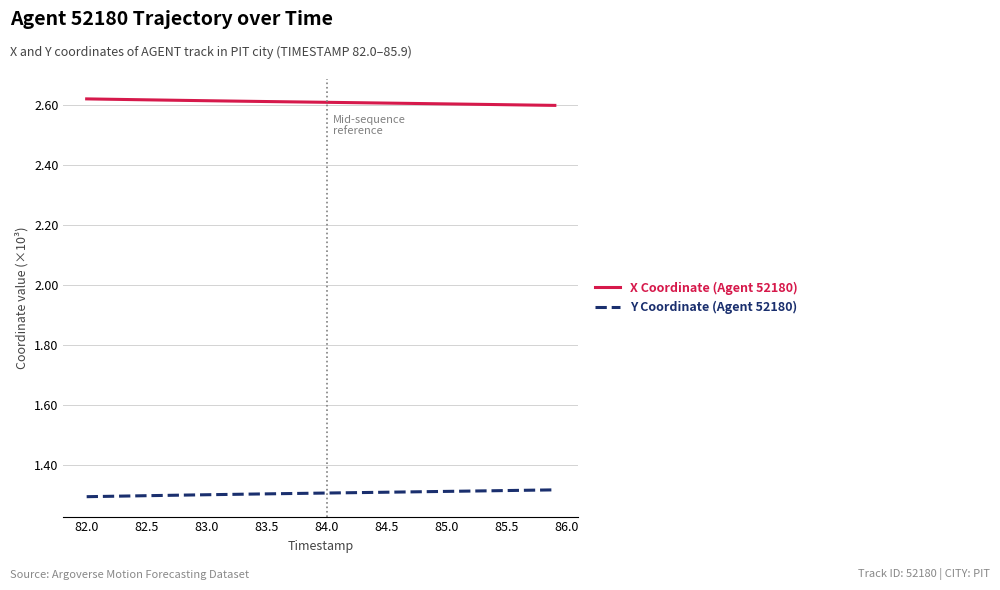

At how many categories does at least one series exceed 1?

40